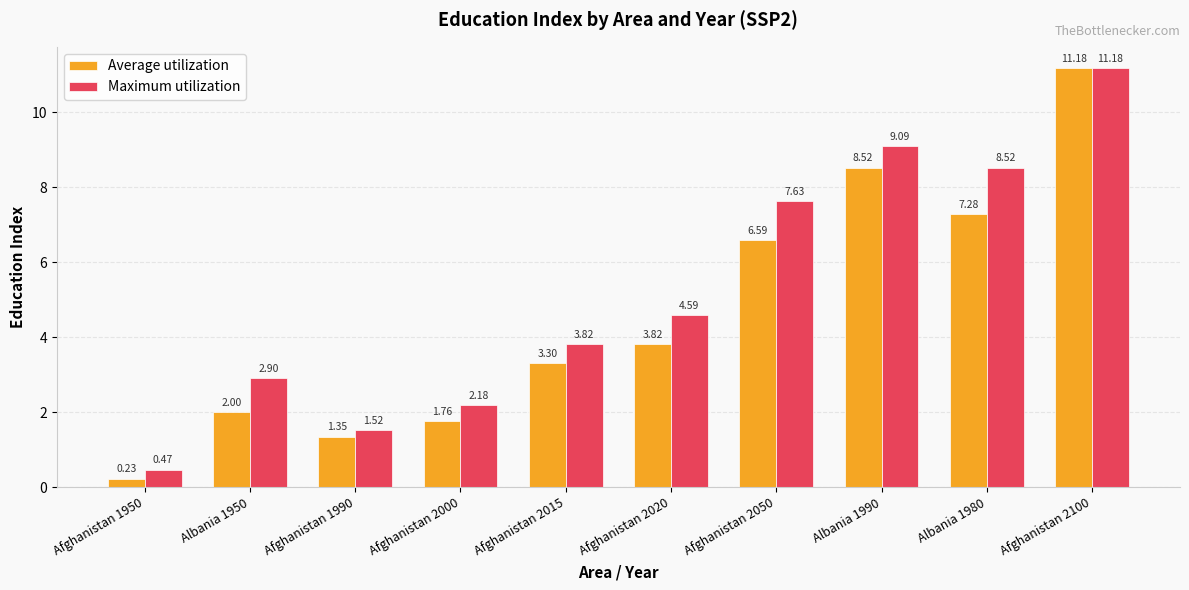

What is the label of the 3rd bar from the right?

Albania 1990